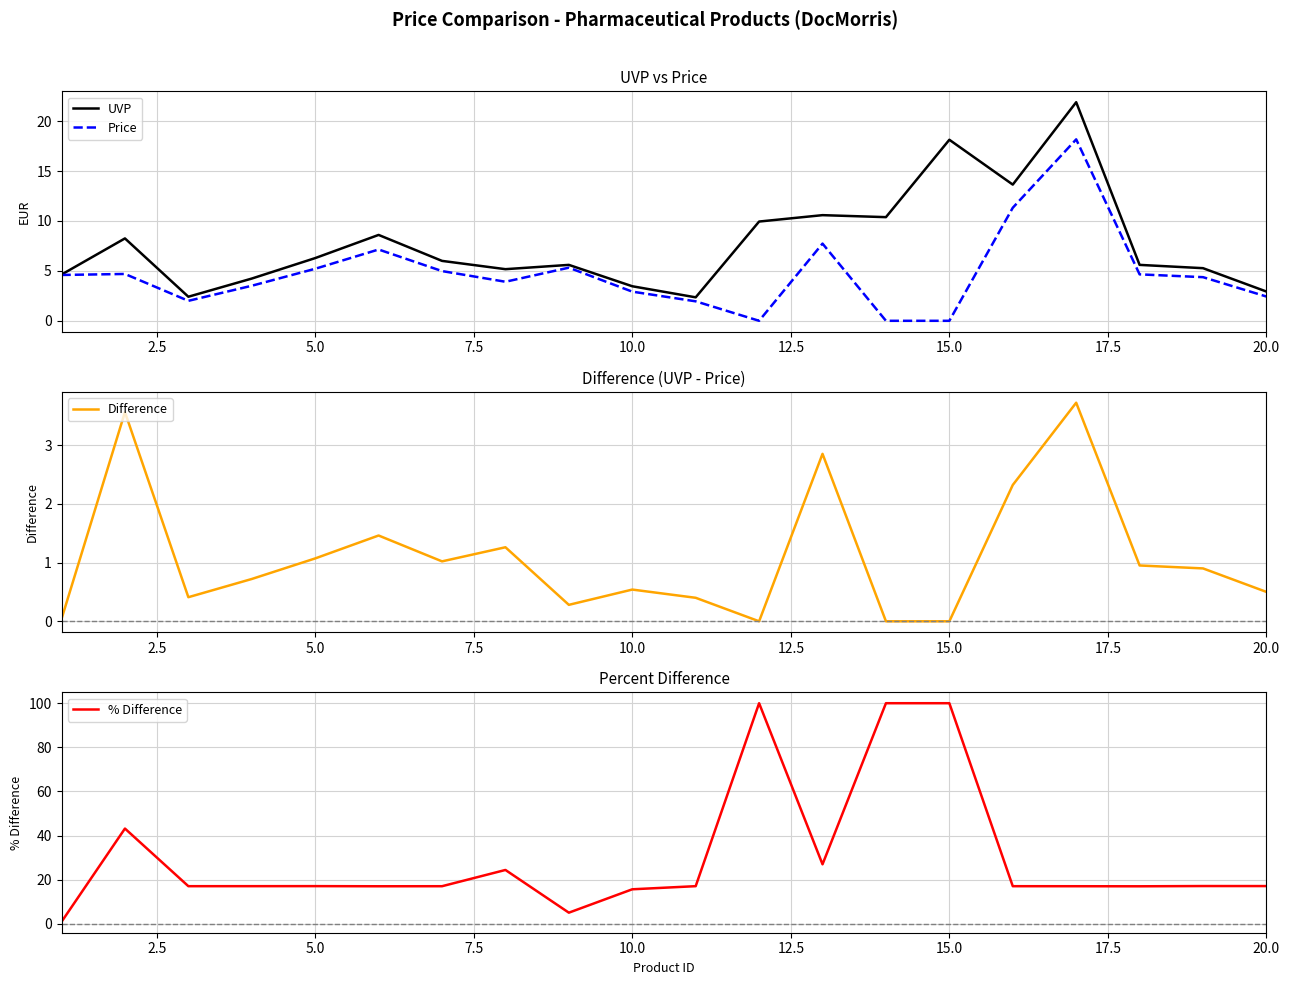

How many values in the Price series are below 4?

9